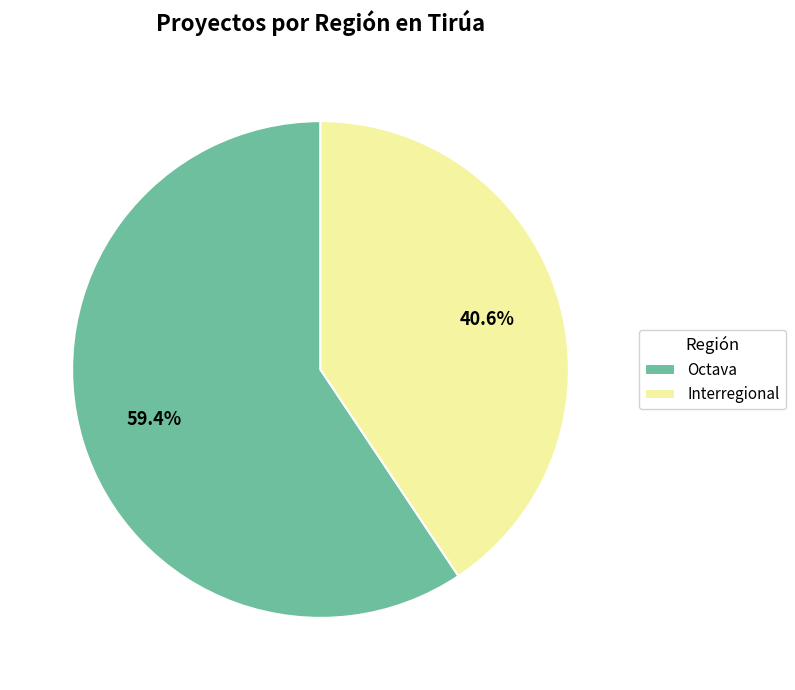

What is the ratio of the value at Octava to the value at Interregional?

1.5